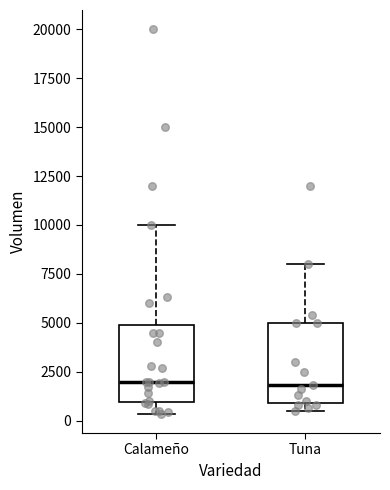

Where does the median line of the box for Calameño sit on the y-axis? The values are not printed on the chart, so give them approximately, as read against the axis.

2000